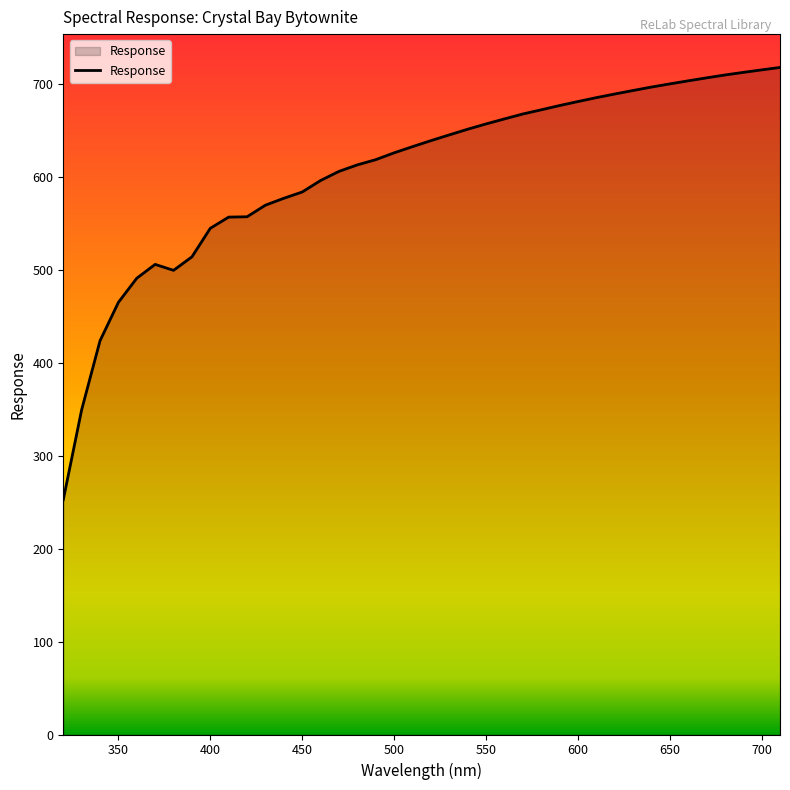

What is the maximum value shown in the chart?

717.9